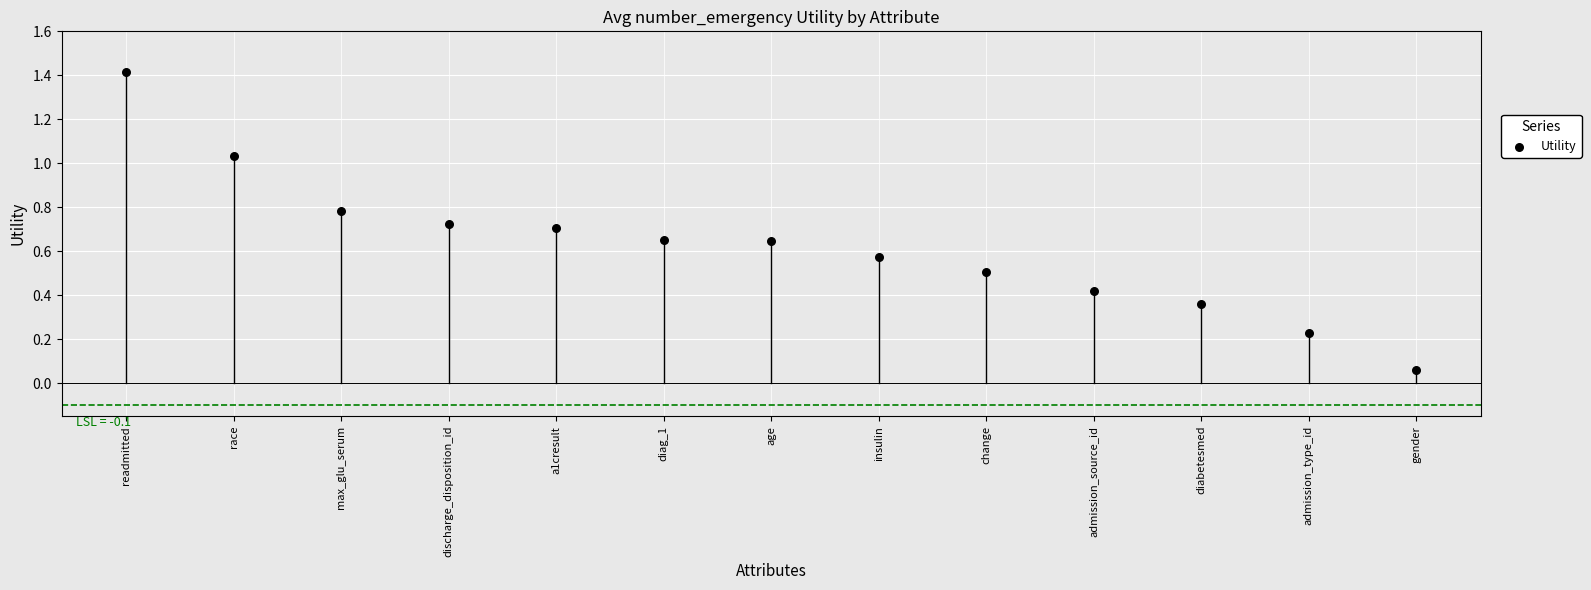

What is the range of Y values (max minus min)?

1.4